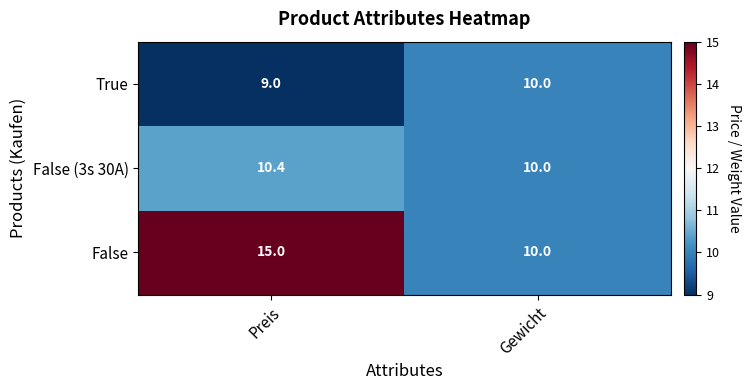

Reading right to left, transcribe all the data shown in this chart.

True: Gewicht=10.0	Preis=9.0
False (3s 30A): Gewicht=10.0	Preis=10.4
False: Gewicht=10.0	Preis=15.0